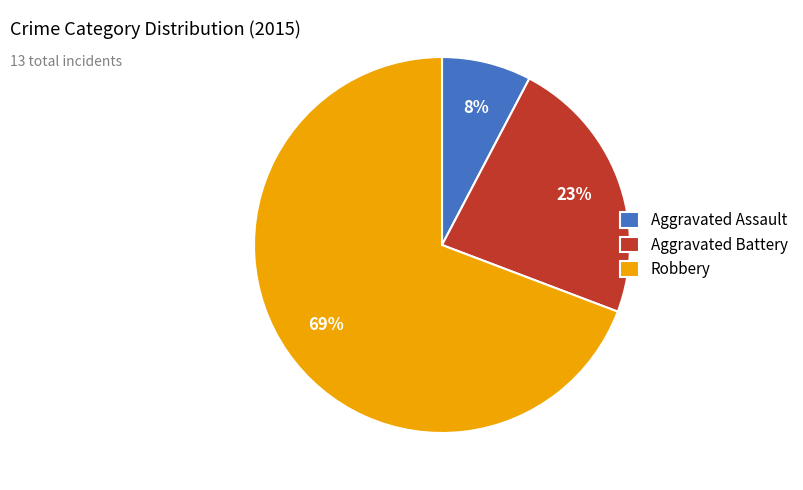

To the nearest percent, what is the combined percentage of Aggravated Assault and Robbery?

77%